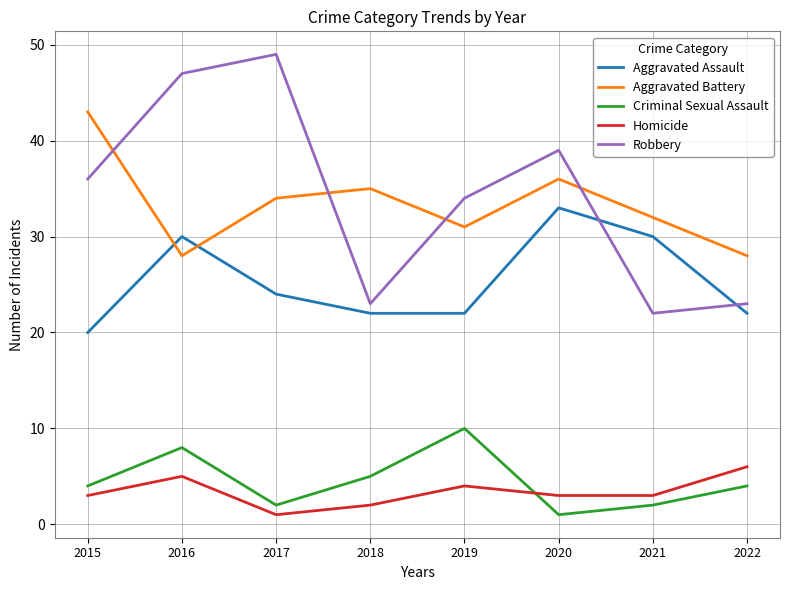

Reading right to left, what are all the values shown in this chart?

Aggravated Assault: 2022=22	2021=30	2020=33	2019=22	2018=22	2017=24	2016=30	2015=20
Aggravated Battery: 2022=28	2021=32	2020=36	2019=31	2018=35	2017=34	2016=28	2015=43
Criminal Sexual Assault: 2022=4	2021=2	2020=1	2019=10	2018=5	2017=2	2016=8	2015=4
Homicide: 2022=6	2021=3	2020=3	2019=4	2018=2	2017=1	2016=5	2015=3
Robbery: 2022=23	2021=22	2020=39	2019=34	2018=23	2017=49	2016=47	2015=36